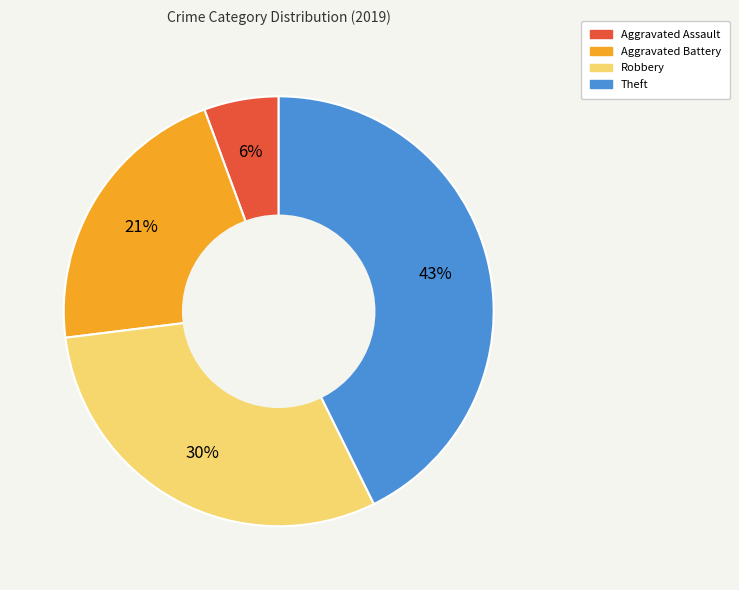

Does Aggravated Assault represent more than half of the total?

No